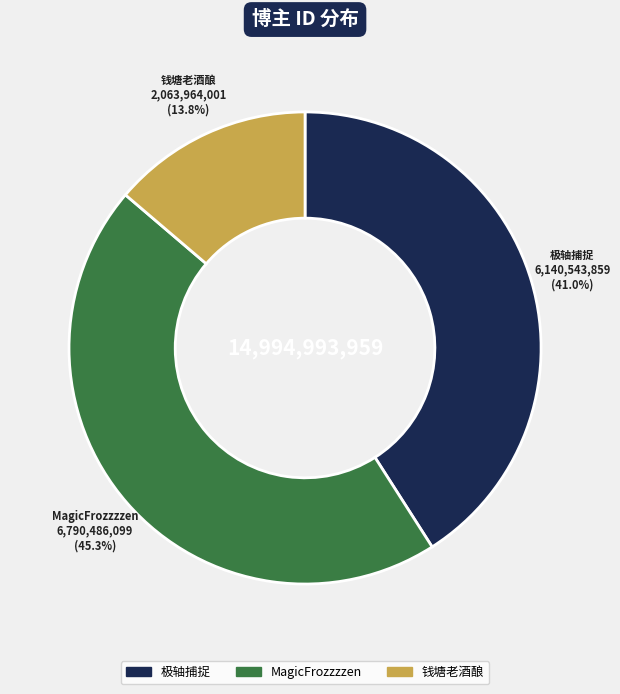

Count the number of slices in the pie.

3